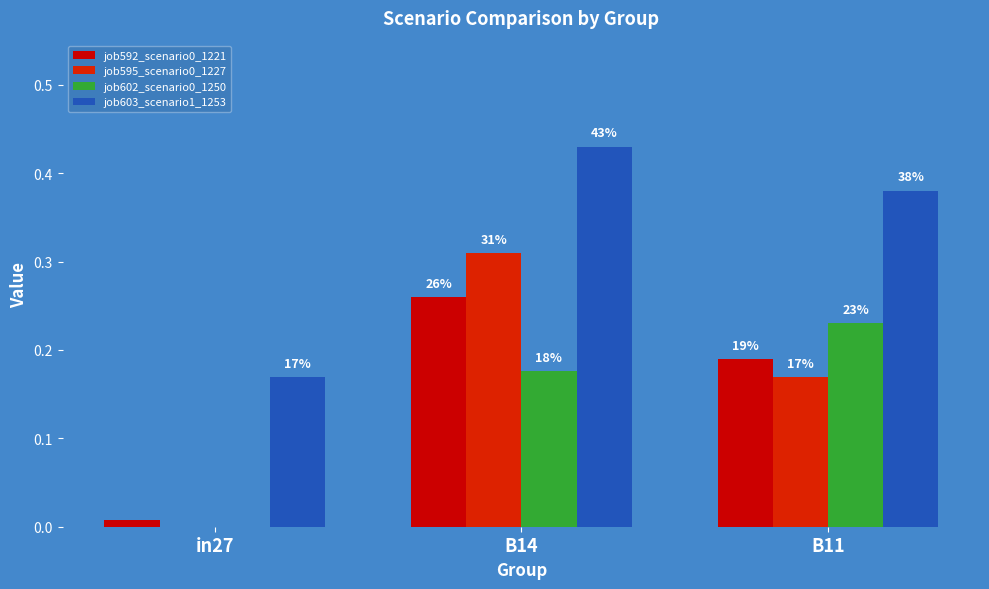

Reading left to right, what are all the values shown in this chart?

job592_scenario0_1221: in27=0.0	B14=0.3	B11=0.2
job595_scenario0_1227: in27=0.0	B14=0.3	B11=0.2
job602_scenario0_1250: in27=0.0	B14=0.2	B11=0.2
job603_scenario1_1253: in27=0.2	B14=0.4	B11=0.4